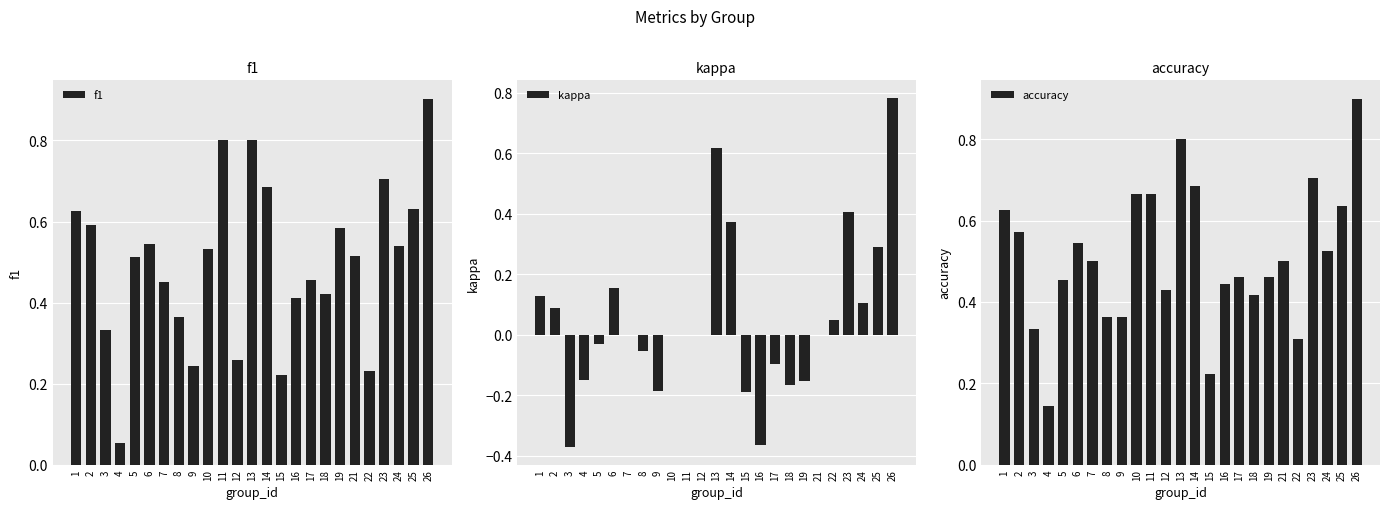

Reading right to left, extract all data points from this chart.

f1: 0.9	0.6	0.5	0.7	0.2	0.5	0.6	0.4	0.5	0.4	0.2	0.7	0.8	0.3	0.8	0.5	0.2	0.4	0.5	0.5	0.5	0.1	0.3	0.6	0.6
kappa: 0.8	0.3	0.1	0.4	0.0	0.0	-0.2	-0.2	-0.1	-0.4	-0.2	0.4	0.6	0.0	0.0	0.0	-0.2	-0.1	0.0	0.2	-0.0	-0.2	-0.4	0.1	0.1
accuracy: 0.9	0.6	0.5	0.7	0.3	0.5	0.5	0.4	0.5	0.4	0.2	0.7	0.8	0.4	0.7	0.7	0.4	0.4	0.5	0.5	0.5	0.1	0.3	0.6	0.6